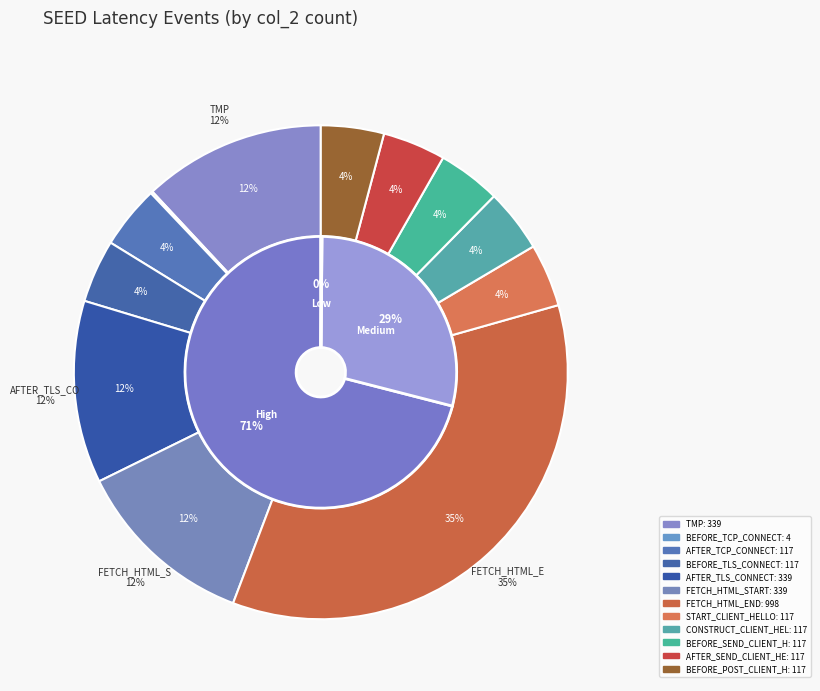

How many slices are in this pie chart?

12